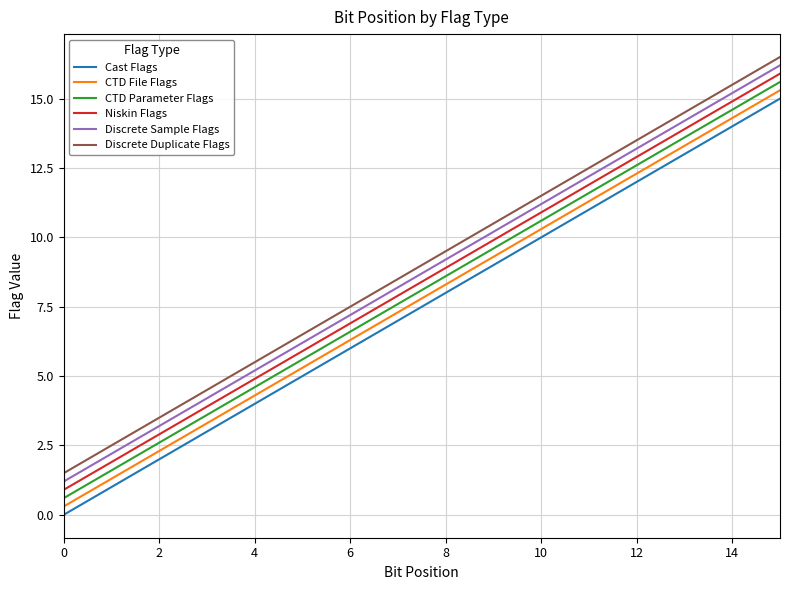

List the series in order of their overall mean, highest first.

Discrete Duplicate Flags, Discrete Sample Flags, Niskin Flags, CTD Parameter Flags, CTD File Flags, Cast Flags